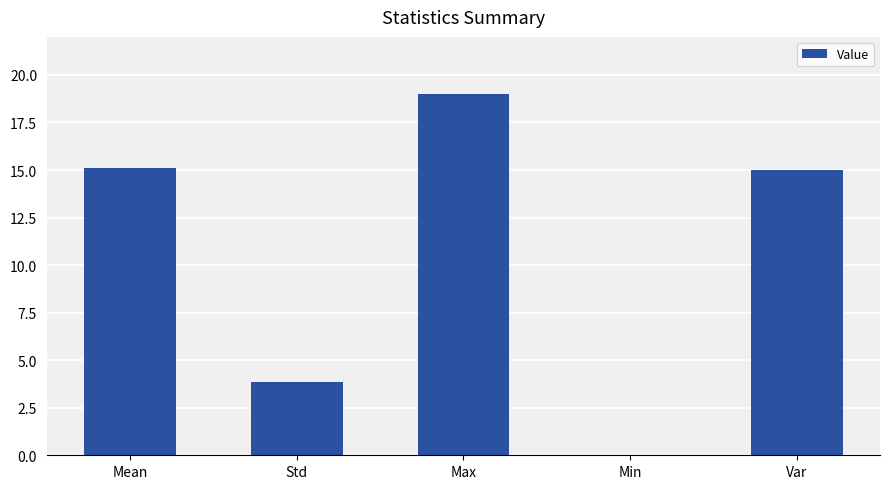

What is the sum of all values?

53.0